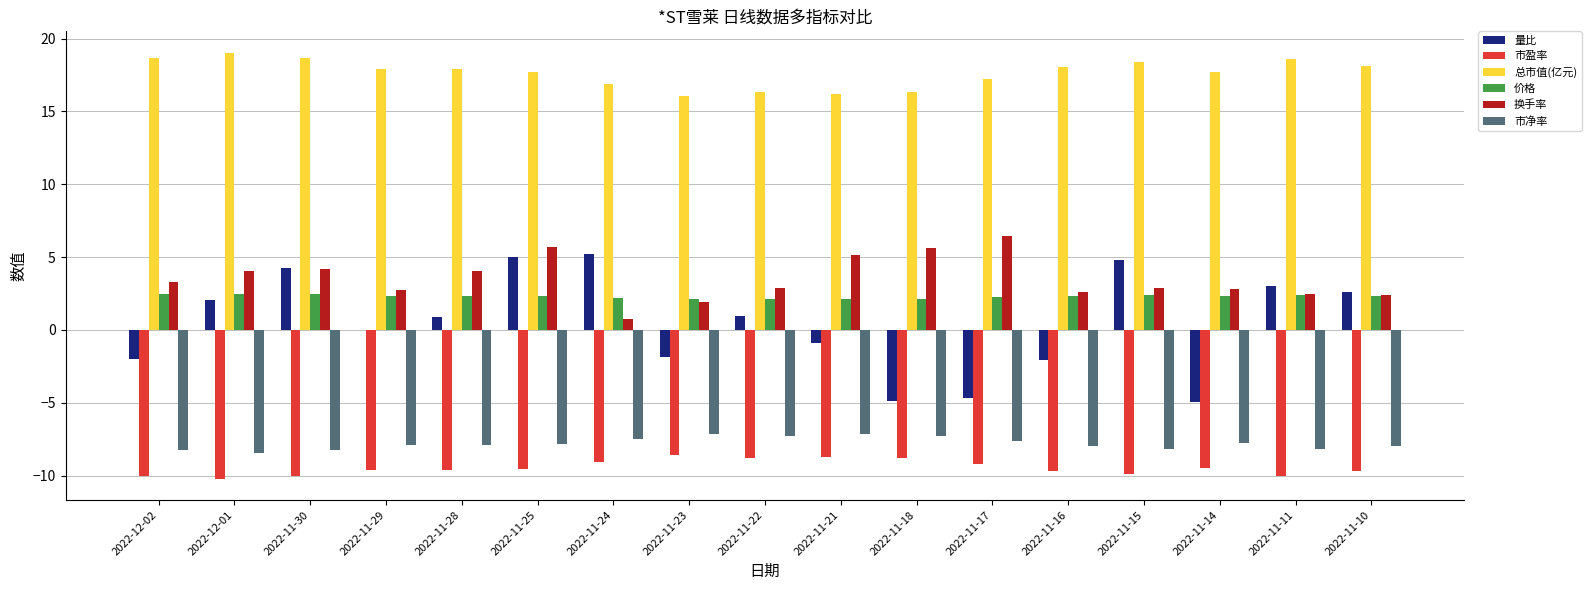

Is the value of 量比 at 2022-11-23 greater than the value of 市净率 at 2022-11-24?

Yes